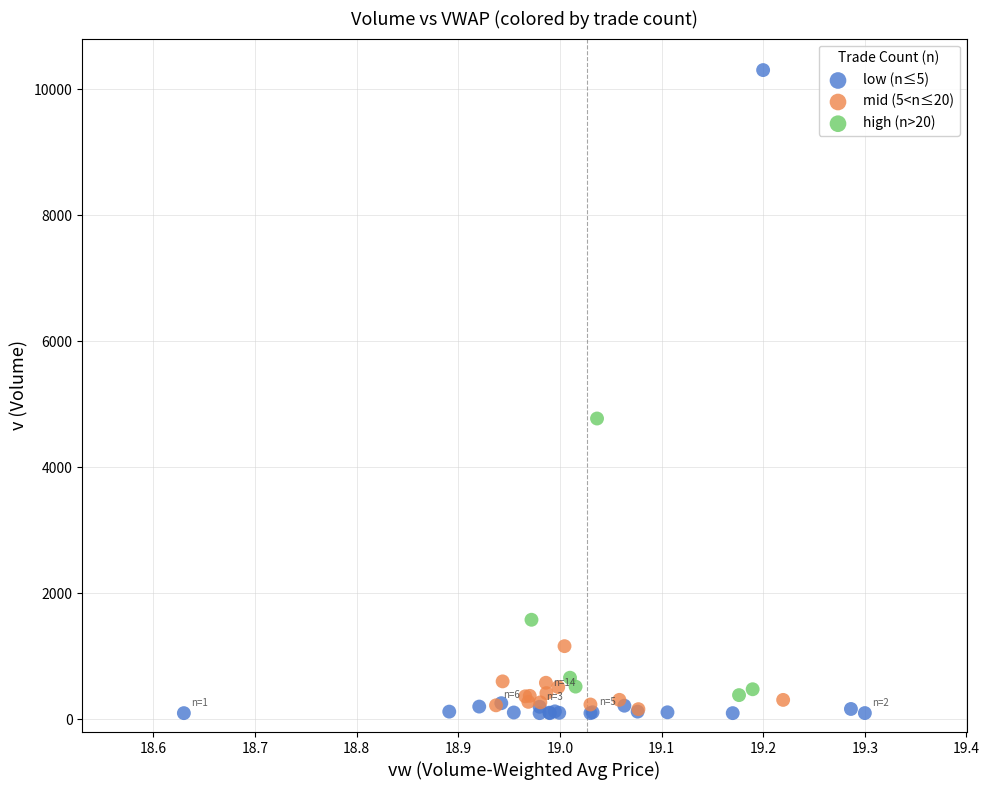

Which series has the largest Y range (max minus min)?

low (n≤5)